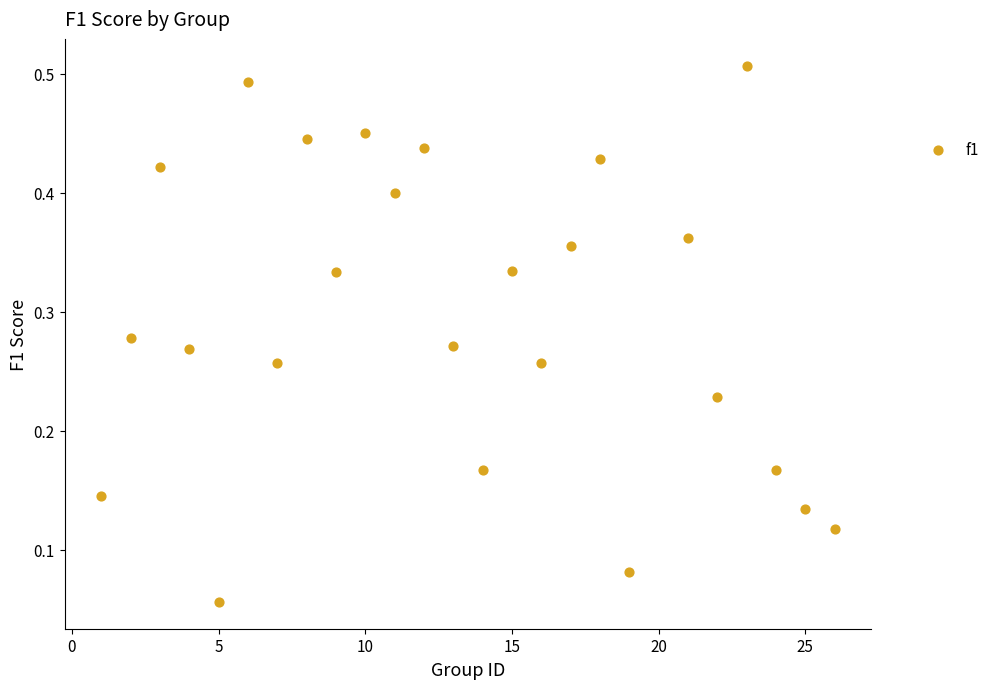

What is the range of X values (max minus min)?

25.0